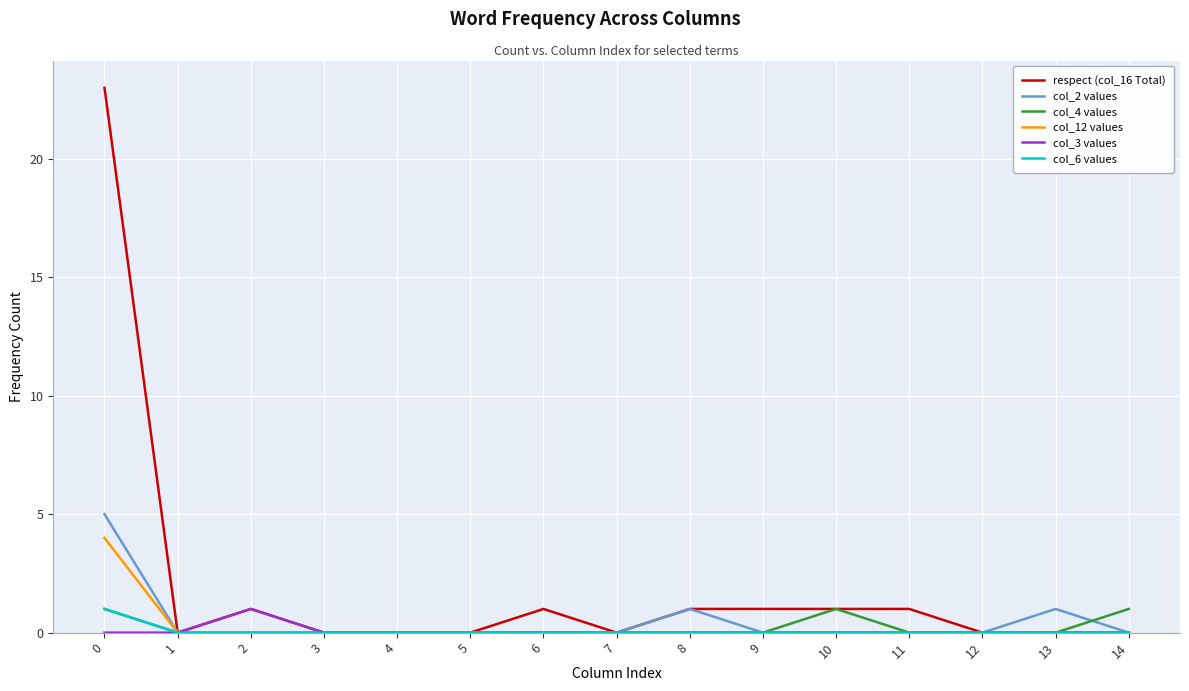

Which series has the largest total across all categories?

respect (col_16 Total)